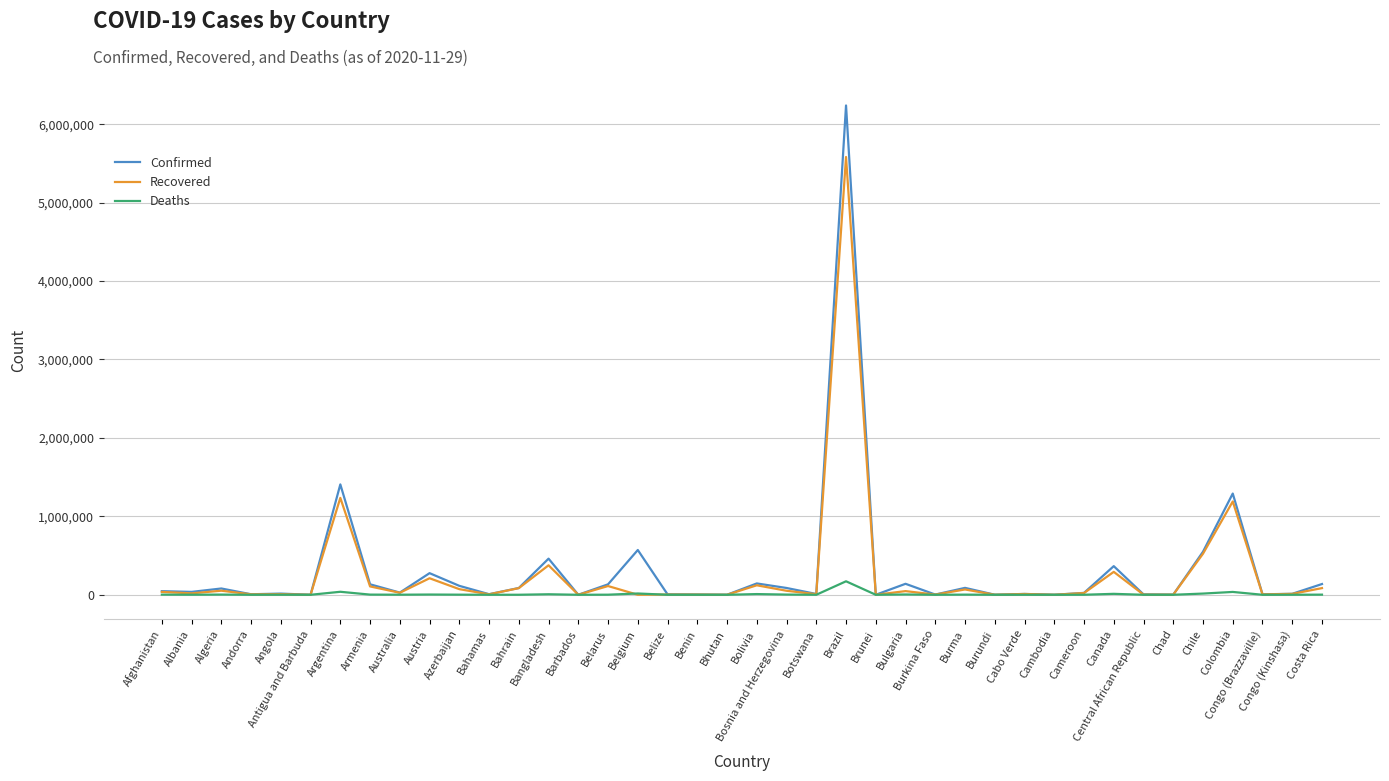

In Confirmed, how many points are higher than both neighbors (excluding endpoints)?

13